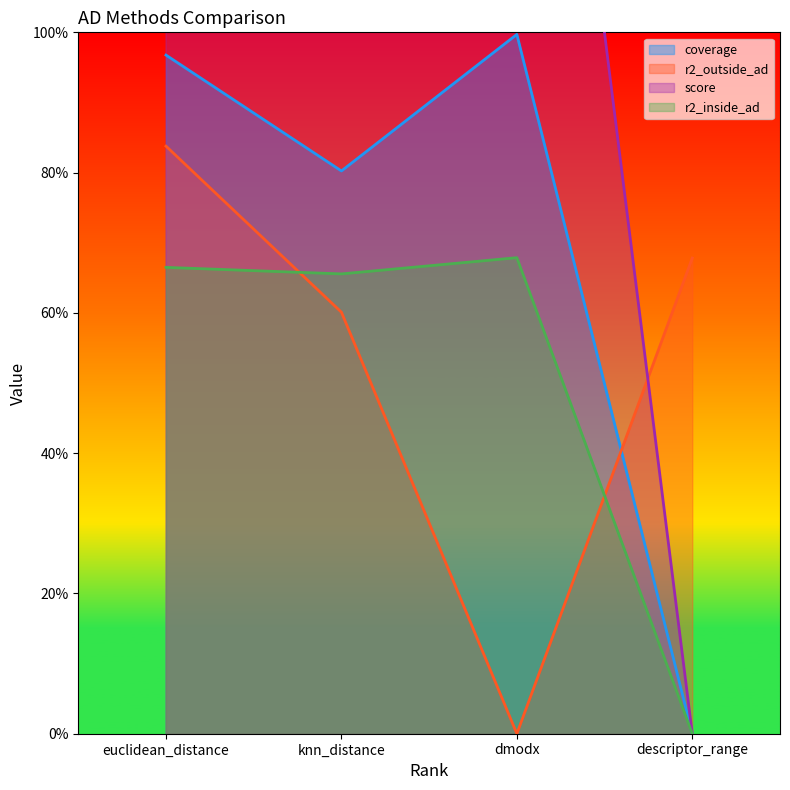

Reading right to left, extract all data points from this chart.

coverage: dmodx=1.0	euclidean_distance=1.0	knn_distance=0.8	descriptor_range=0.0
r2_outside_ad: dmodx=0.0	euclidean_distance=0.8	knn_distance=0.6	descriptor_range=0.7
score: dmodx=2.0	euclidean_distance=2.0	knn_distance=1.8	descriptor_range=0.0
r2_inside_ad: dmodx=0.7	euclidean_distance=0.7	knn_distance=0.7	descriptor_range=0.0